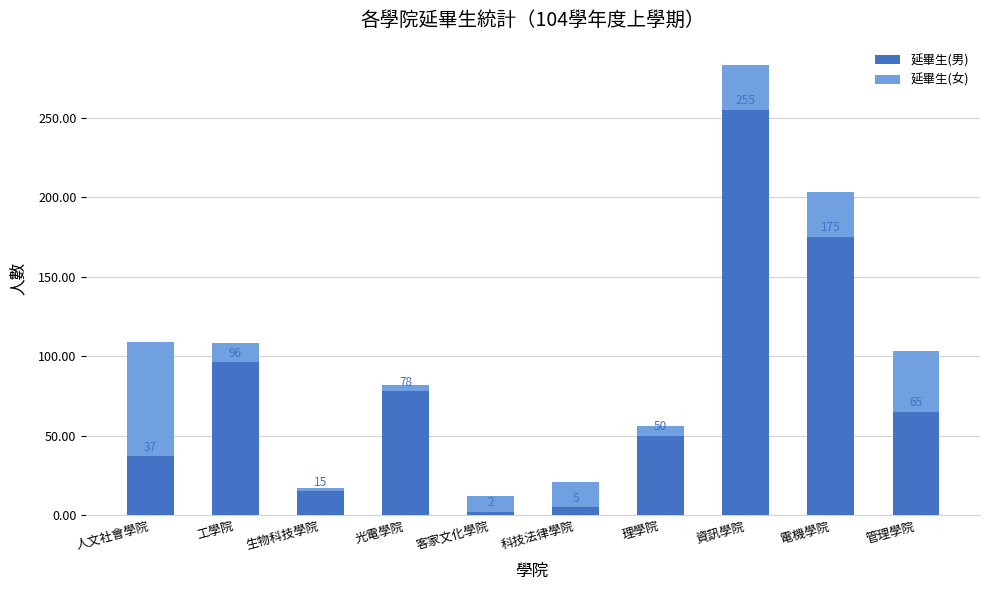

What is the approximate value of 延畢生(男) at 光電學院, to the nearest 10?

80